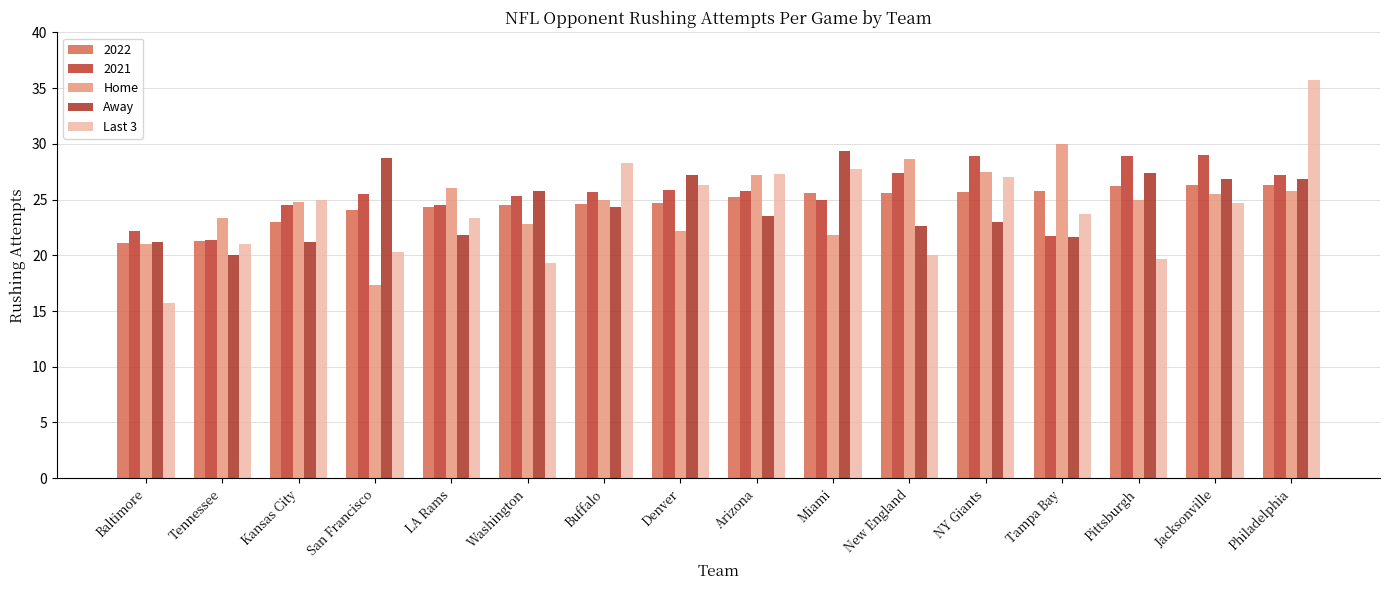

What are all the series names shown in the legend?

2022, 2021, Home, Away, Last 3